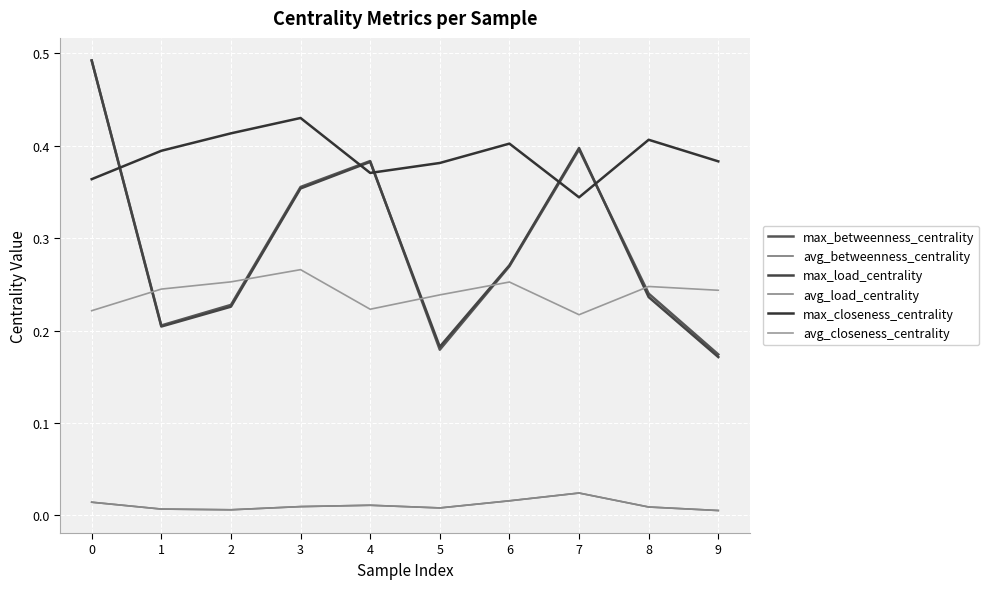

Does the chart have visible grid lines?

Yes